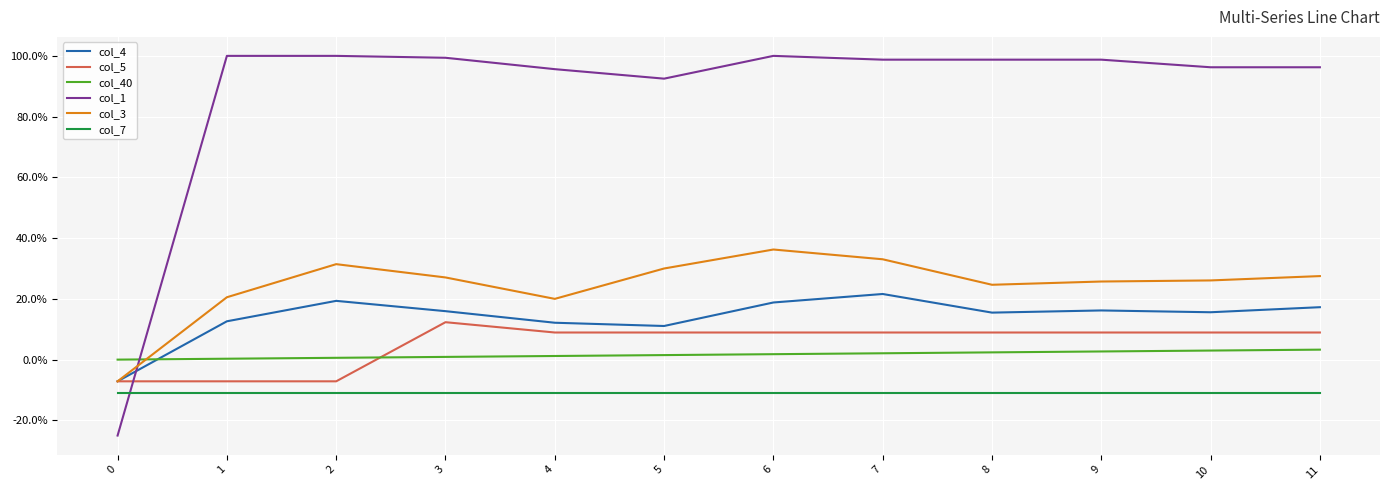

What are all the series names shown in the legend?

col_4, col_5, col_40, col_1, col_3, col_7